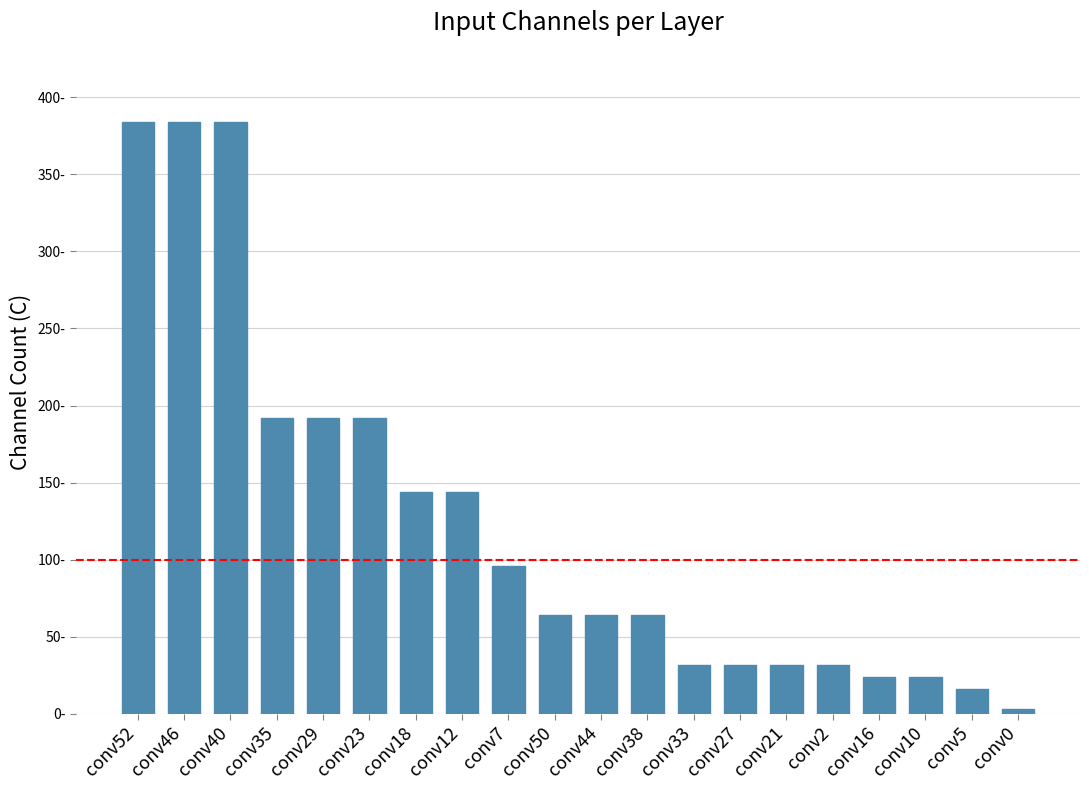

Reading left to right, what are all the values shown in this chart?

conv52=384	conv46=384	conv40=384	conv35=192	conv29=192	conv23=192	conv18=144	conv12=144	conv7=96	conv50=64	conv44=64	conv38=64	conv33=32	conv27=32	conv21=32	conv2=32	conv16=24	conv10=24	conv5=16	conv0=3